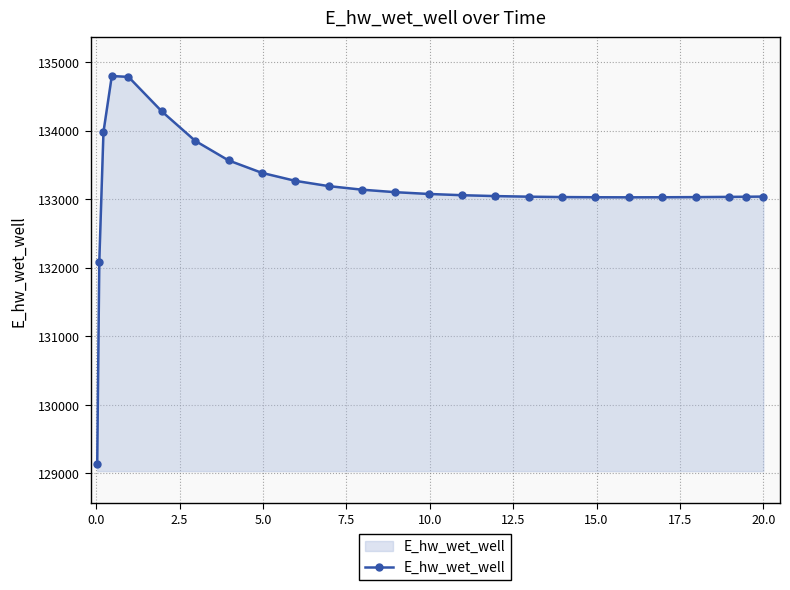

Does the chart have visible grid lines?

Yes